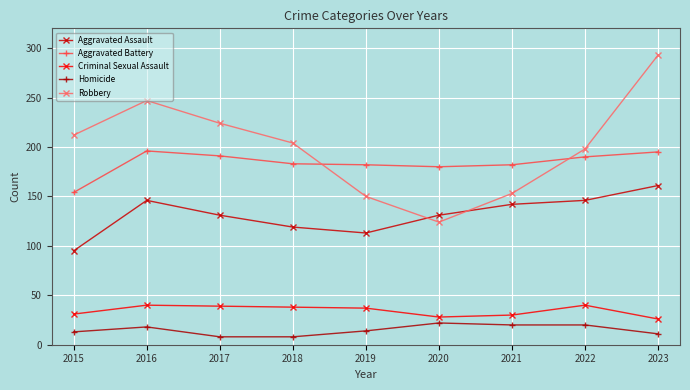

True or false: Homicide and Aggravated Assault cross at least once.

False